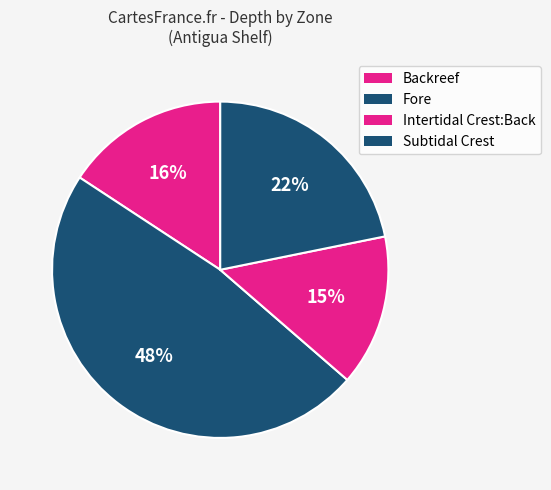

Approximately how many times larger is the value at Fore compared to Subtidal Crest?

2.2